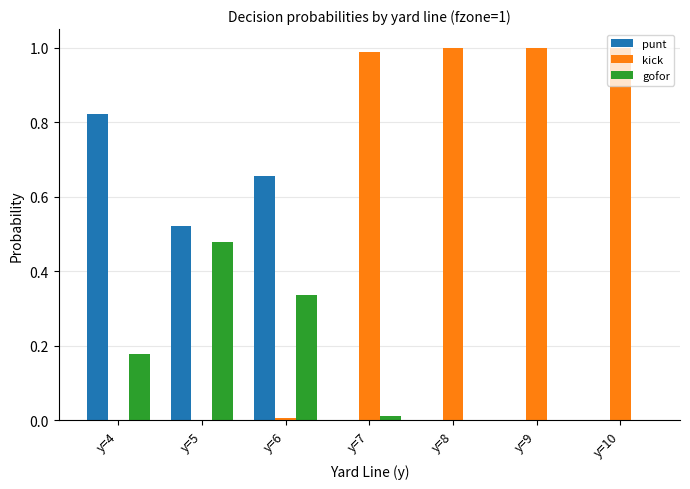

How many data points does each series have?

7